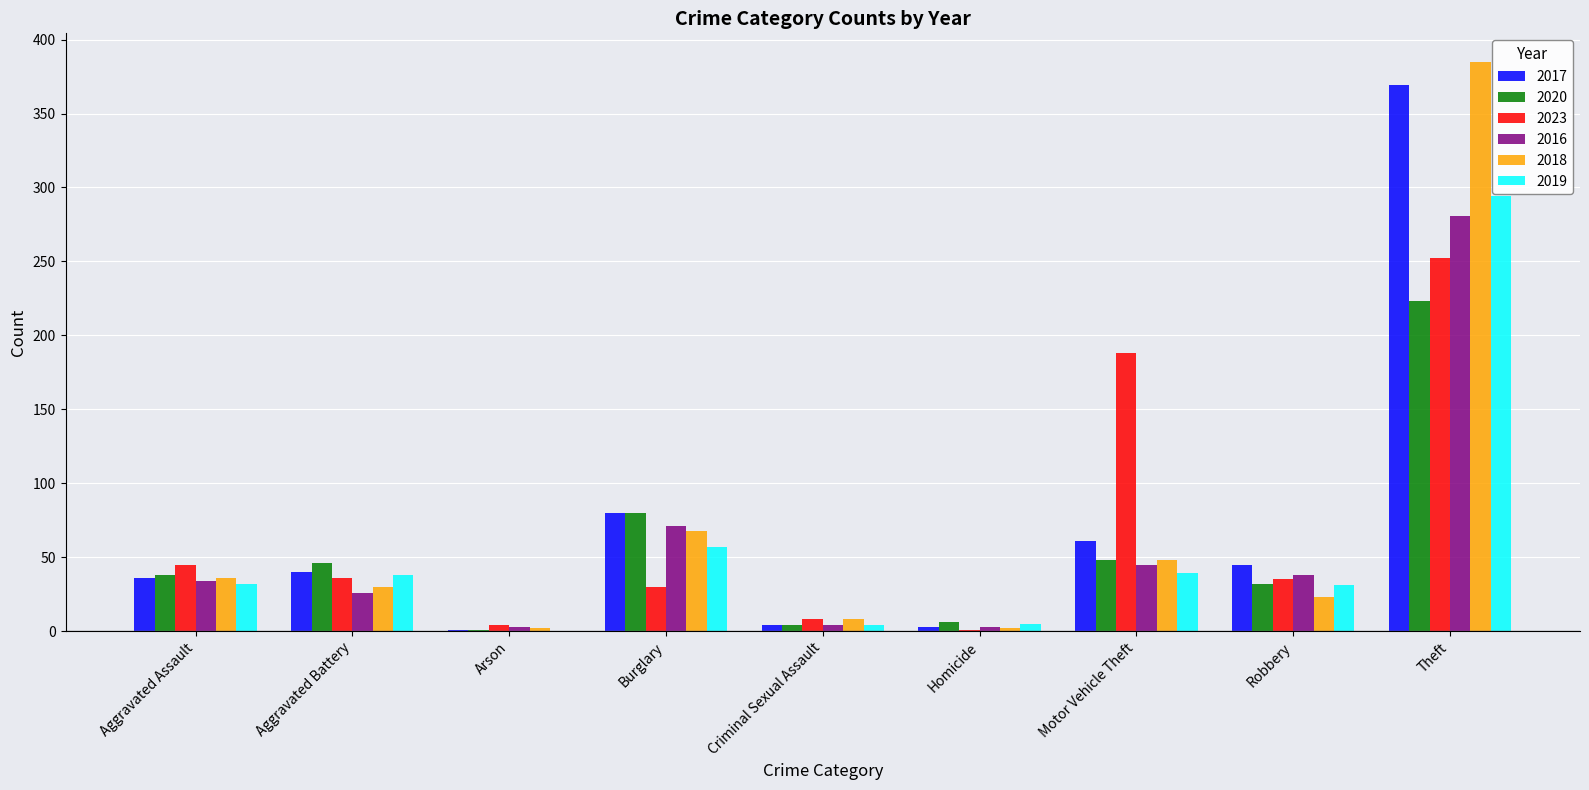

What is the sum of all 2023 values?

599